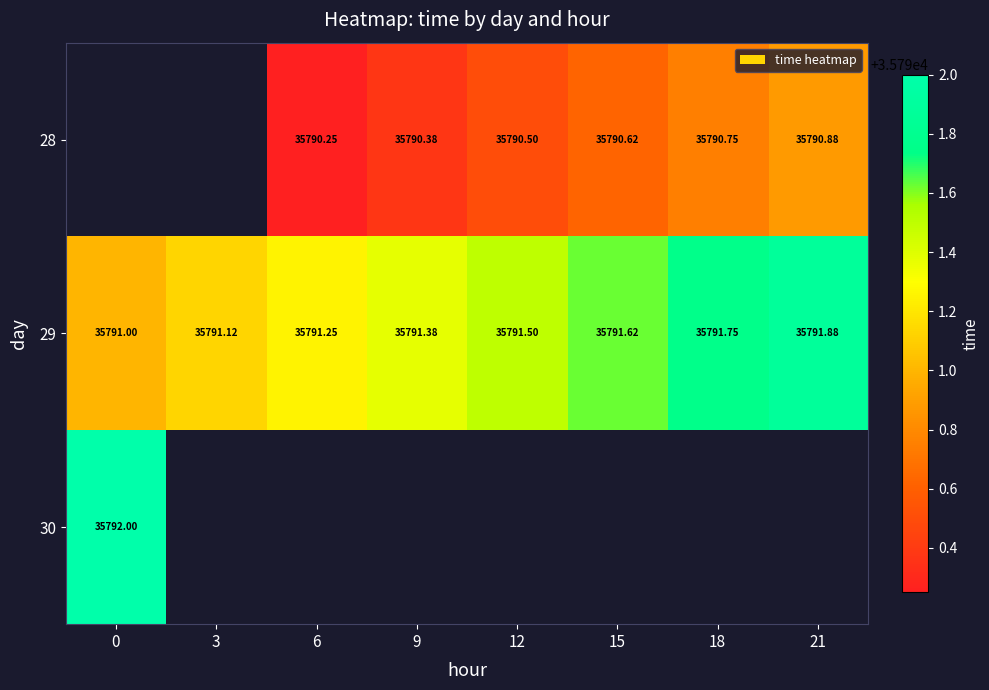

How many 28 values are between 35790 and 35791?

6